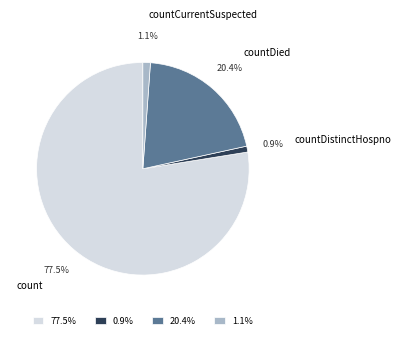

Approximately how many times larger is the value at countDistinctHospno compared to countCurrentSuspected?

0.8